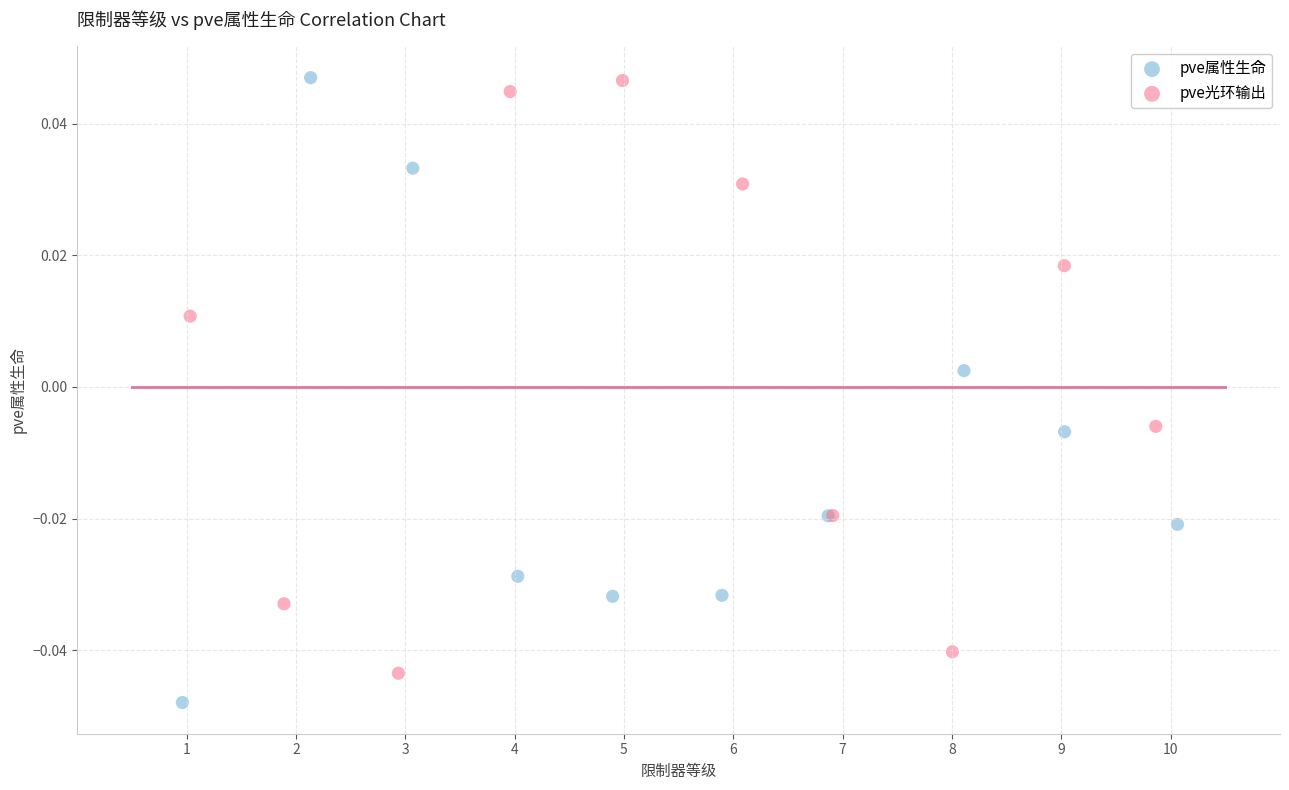

Which series reaches the minimum Y coordinate?

pve属性生命